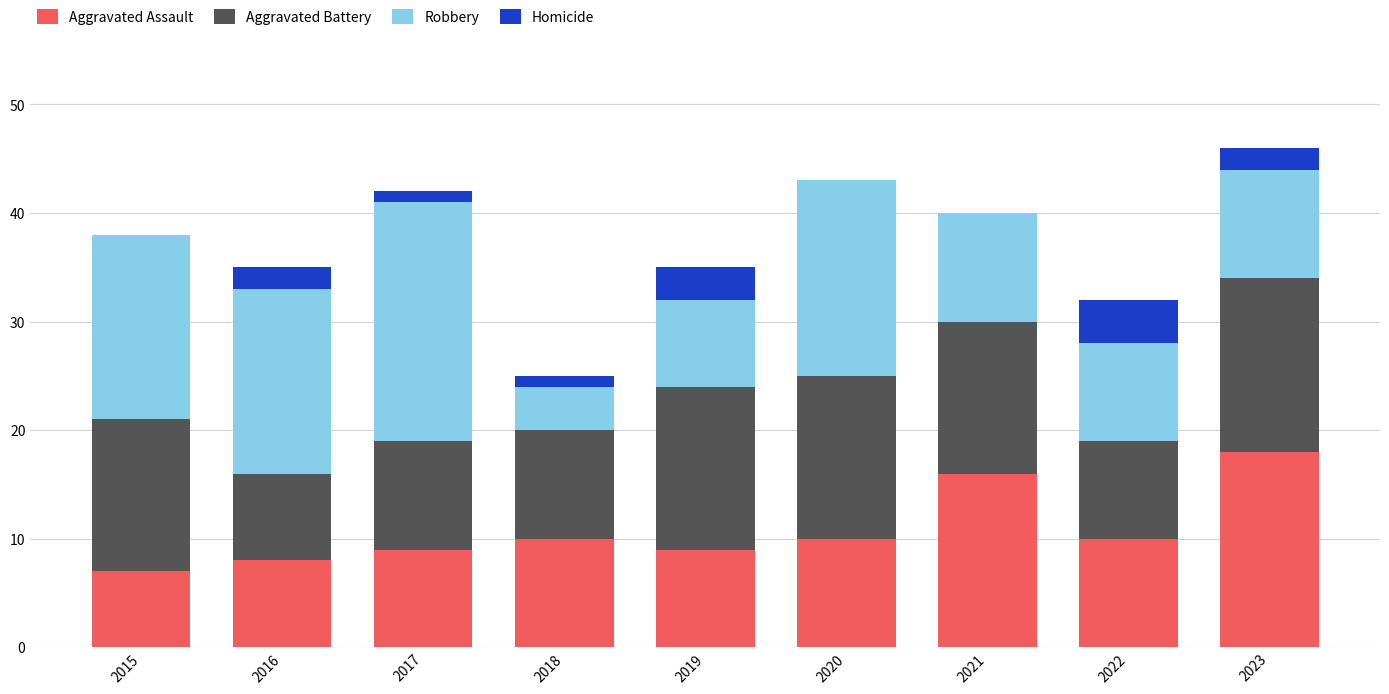

What is the sum of all Aggravated Assault values?

97